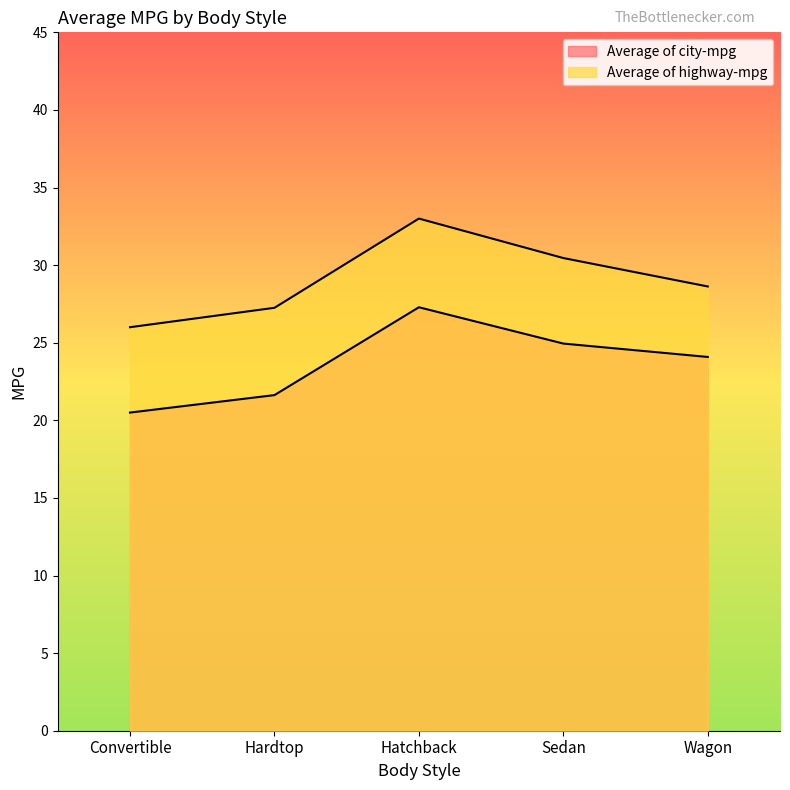

Reading left to right, transcribe all the data shown in this chart.

Average of city-mpg: 20.5	21.6	27.3	24.9	24.1
Average of highway-mpg: 26.0	27.2	33.0	30.5	28.6